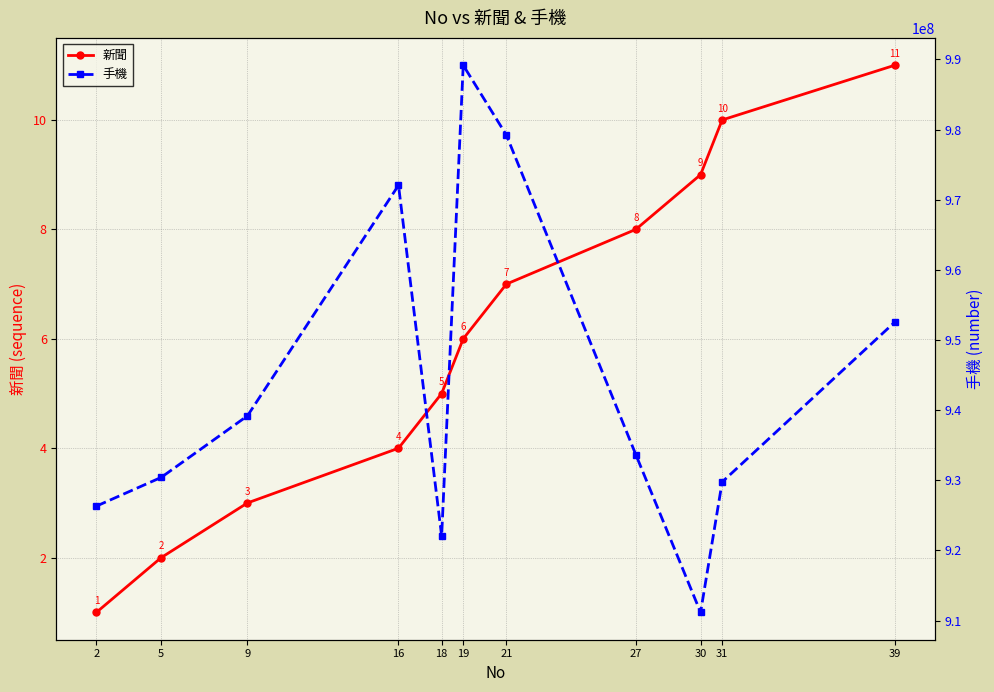

What is the value of the 新聞 point at the 7th from the left?

7